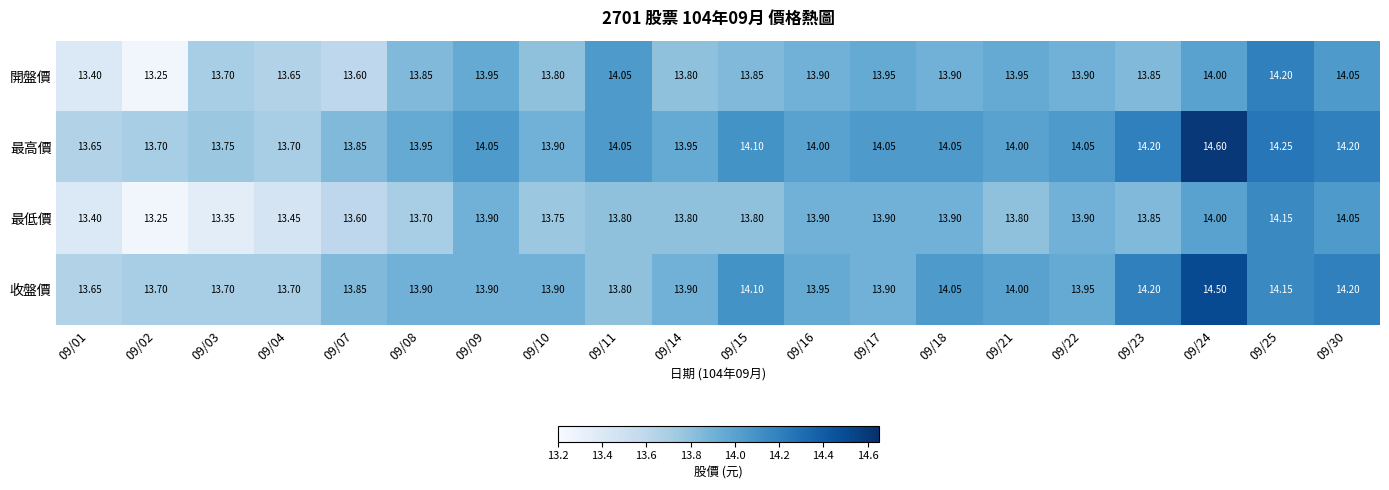

Which series changed the most between 09/11 and 09/14?

開盤價